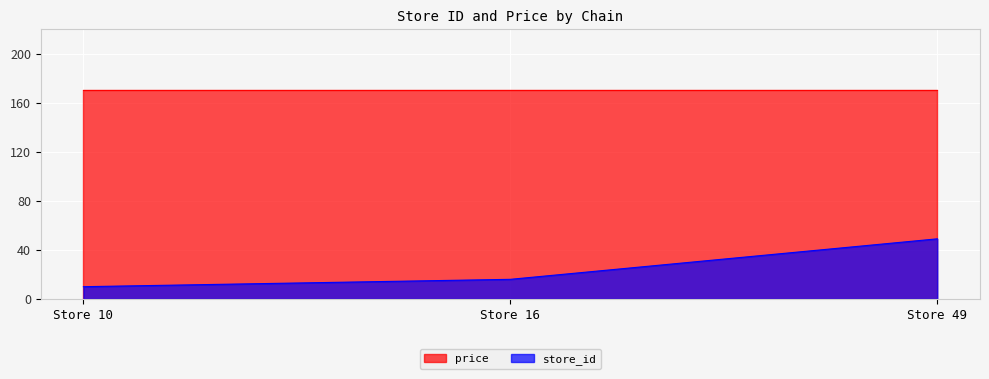

Rank the categories by value from lowest to highest.

Store 10, Store 16, Store 49